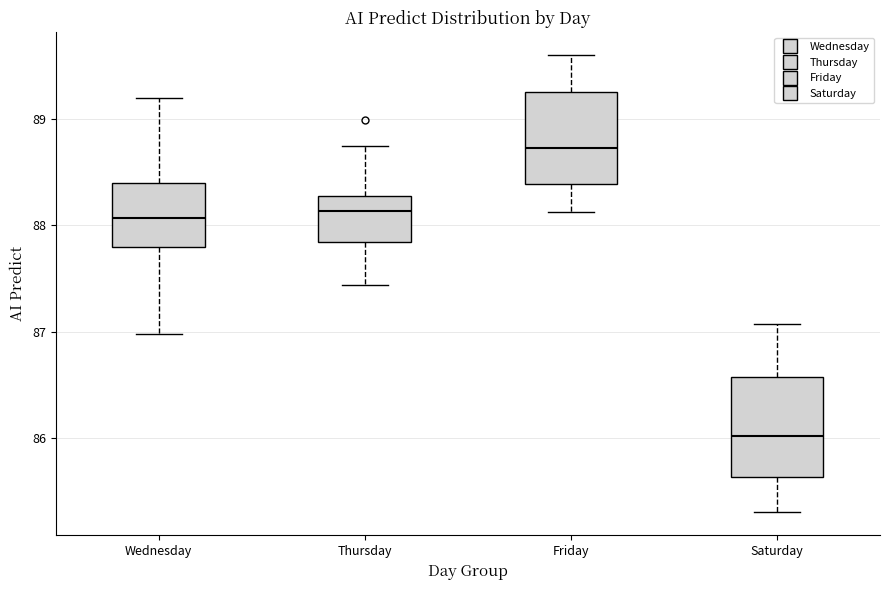

Reading left to right, transcribe this box plot: for each box, give where its median line is, the range the box spans, and where its two whiskers end, as read against the y-axis. The values are not printed on the chart, so give them approximately, as read against the axis.

Wednesday: median 88.1, box 87.8 to 88.4, whiskers 87.0 to 89.2
Thursday: median 88.1, box 87.8 to 88.3, whiskers 87.4 to 88.7
Friday: median 88.7, box 88.4 to 89.3, whiskers 88.1 to 89.6
Saturday: median 86.0, box 85.6 to 86.6, whiskers 85.3 to 87.1